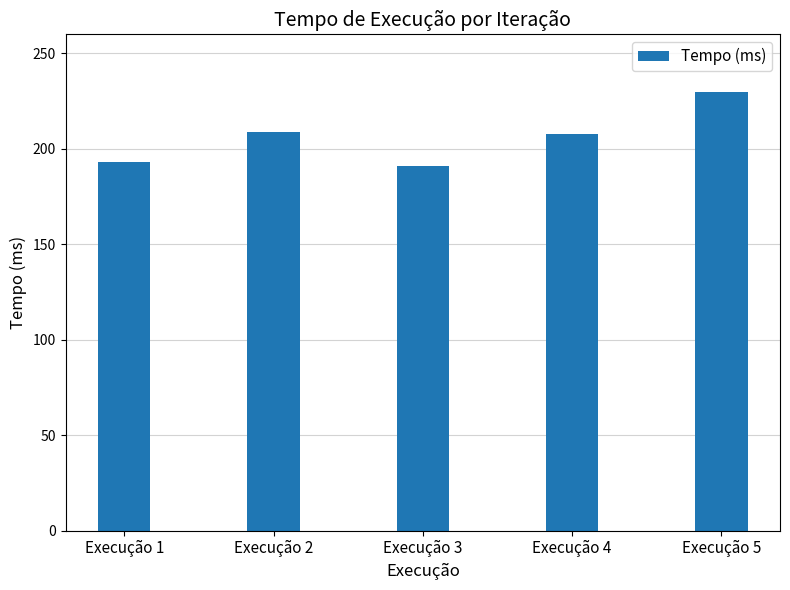

How many data points are above 207?

3